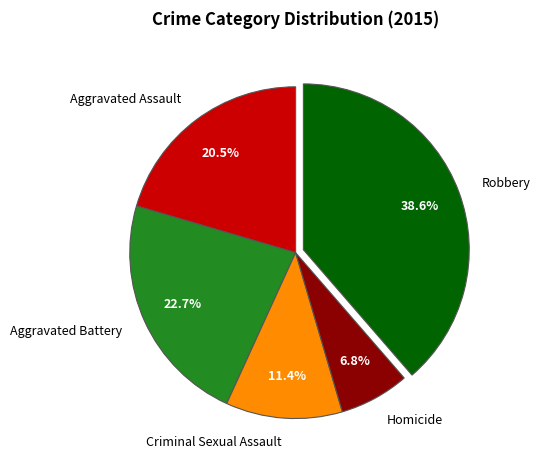

Rank the categories by value from highest to lowest.

Robbery, Aggravated Battery, Aggravated Assault, Criminal Sexual Assault, Homicide